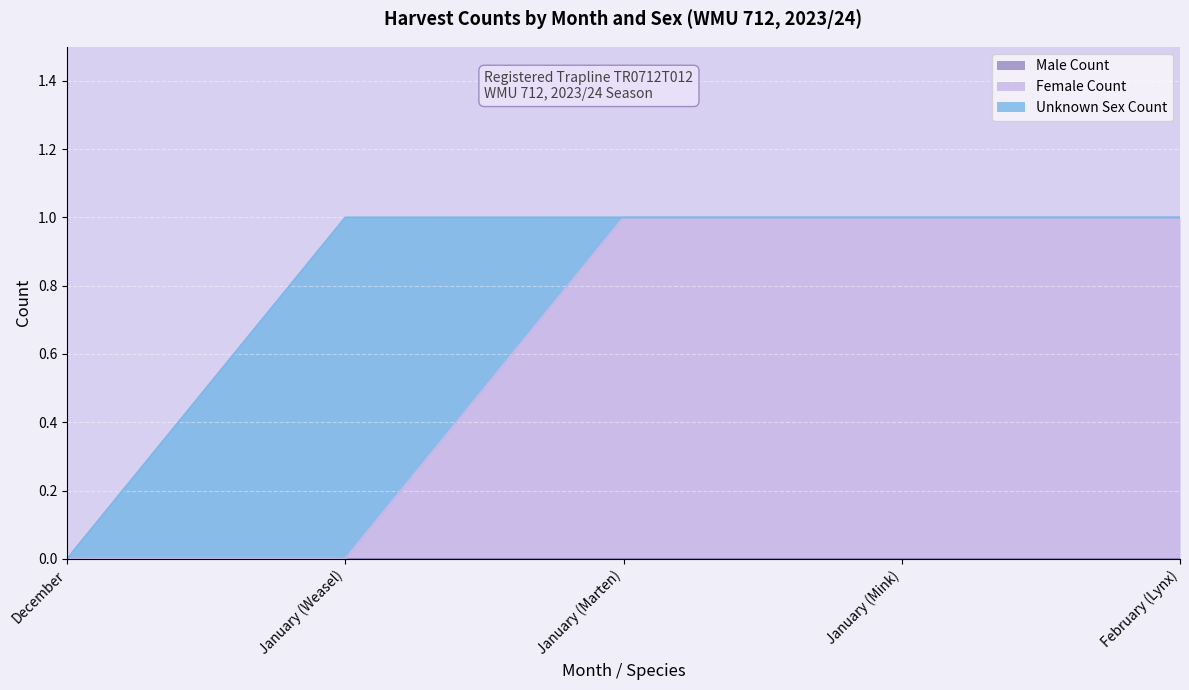

Rank the series by their maximum value, from highest to lowest.

Female Count, Unknown Sex Count, Male Count